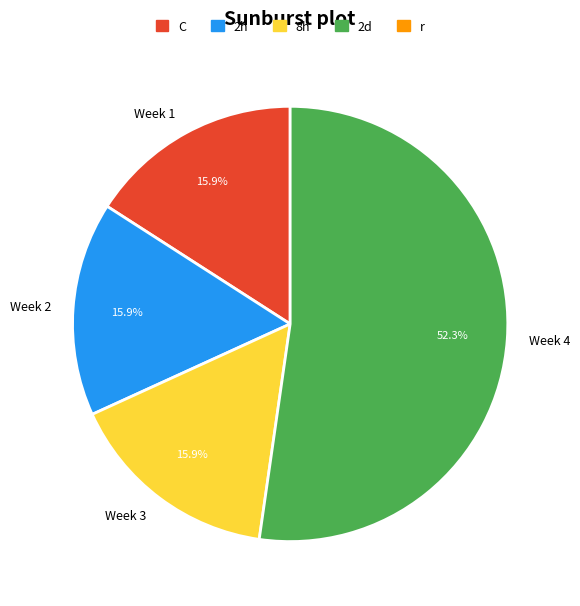

Is there any slice that represents more than half of the pie?

Yes